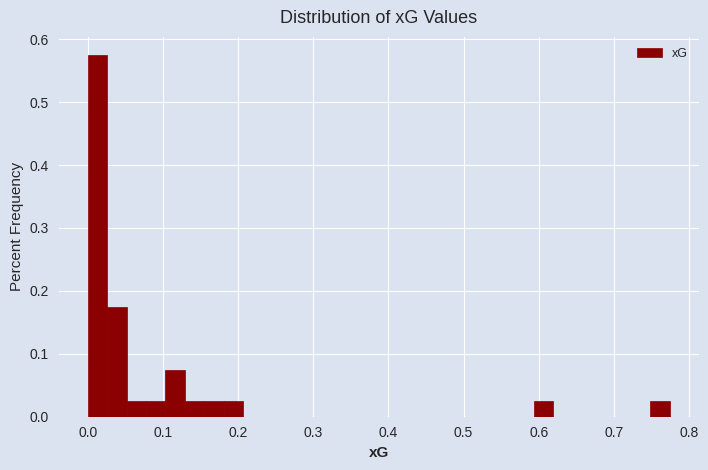

Read against the x-axis, roughly where is the centre of the tallest bar?

0.01